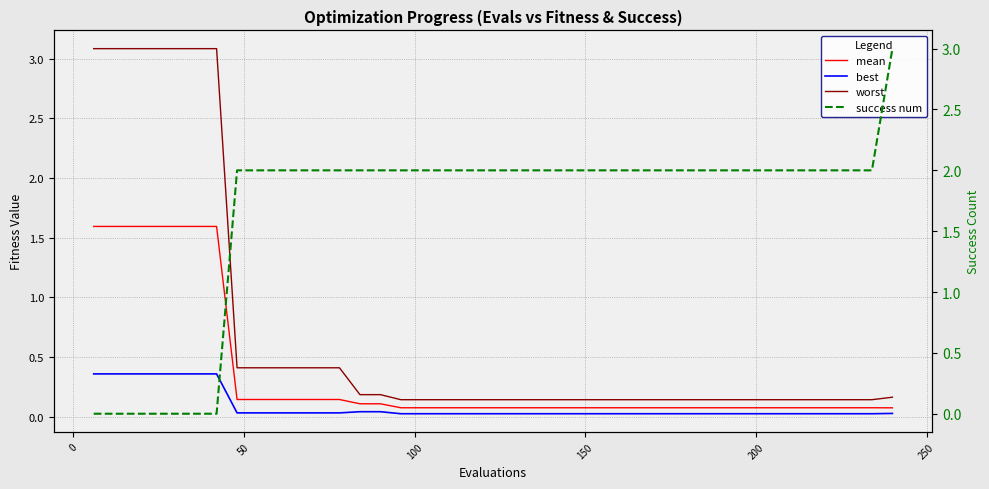

True or false: worst and best intersect in this chart.

False